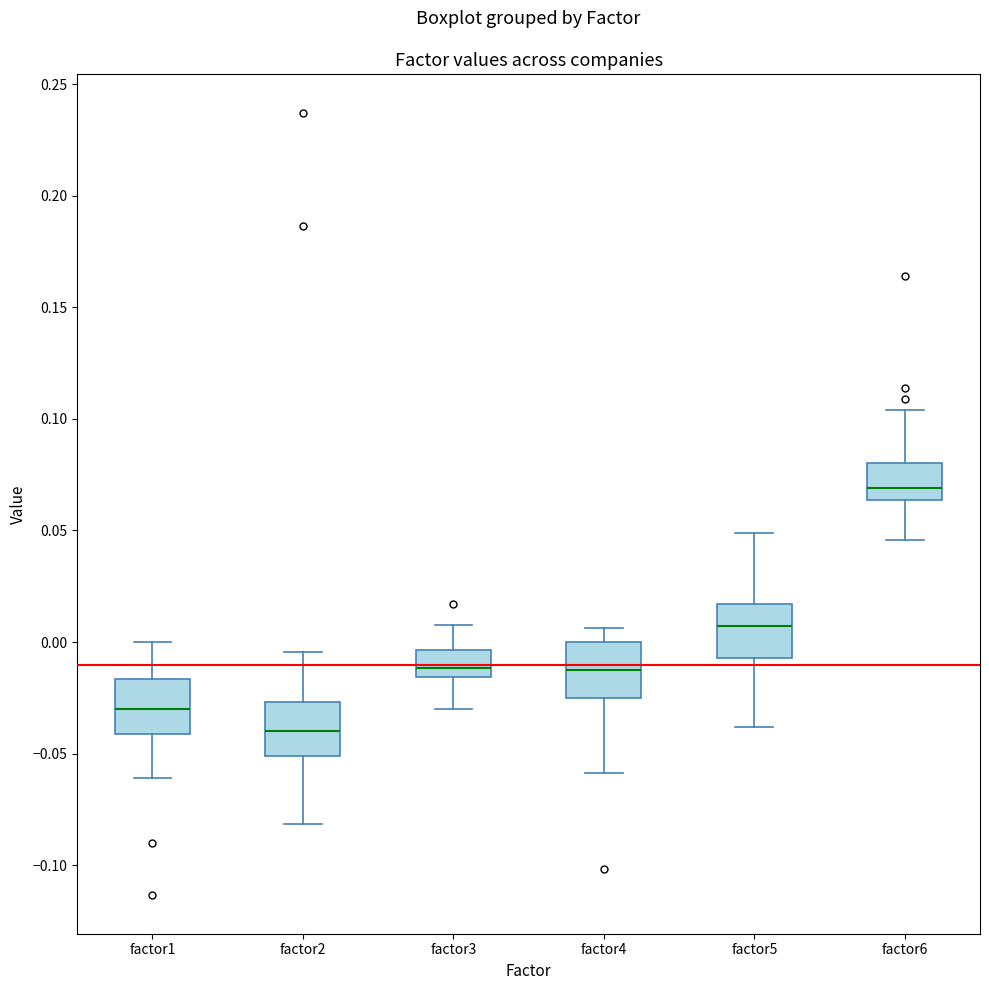

Reading left to right, read every box against the y-axis: the position of its median line, the range the box covers, and the ends of its whiskers. The values are not printed on the chart, so give them approximately, as read against the axis.

factor1: median -0.030, box -0.040 to -0.015, whiskers -0.060 to 0.000
factor2: median -0.040, box -0.050 to -0.025, whiskers -0.080 to -0.005
factor3: median -0.010, box -0.015 to -0.005, whiskers -0.030 to 0.010
factor4: median -0.010, box -0.025 to 0.000, whiskers -0.060 to 0.005
factor5: median 0.005, box -0.005 to 0.015, whiskers -0.040 to 0.050
factor6: median 0.070, box 0.065 to 0.080, whiskers 0.045 to 0.105